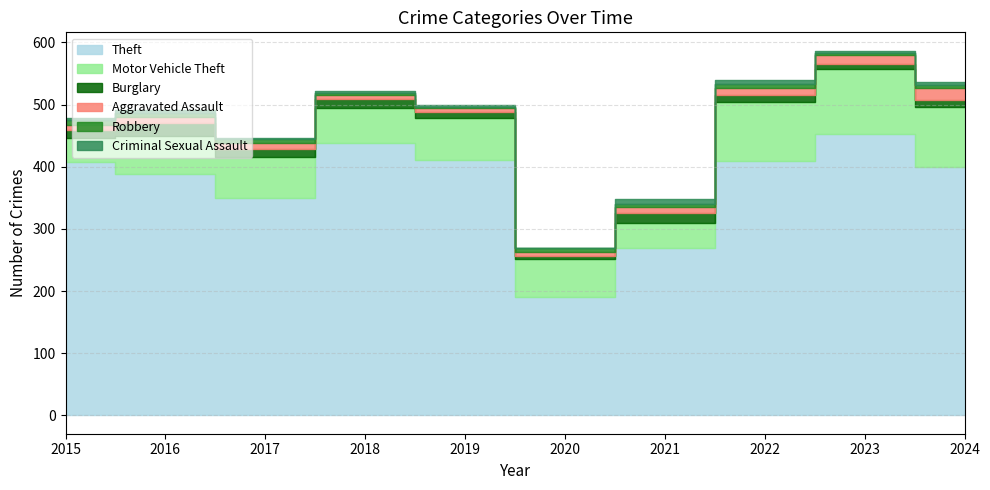

How many distinct data groups are displayed?

6